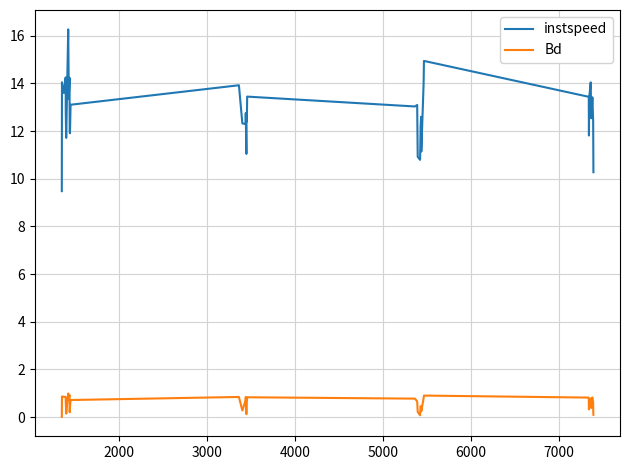

What is the maximum value shown in the chart?

16.3